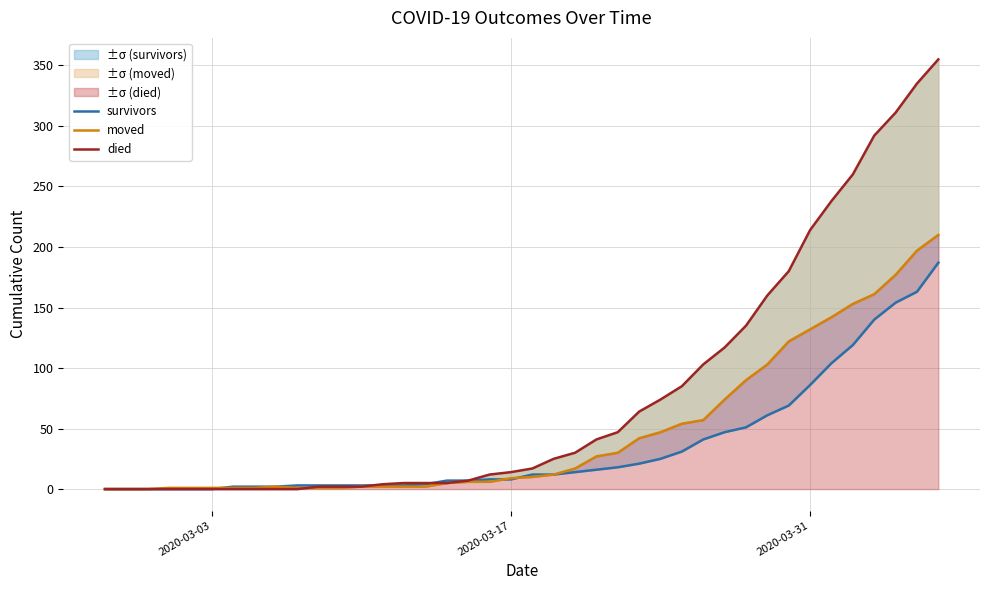

What are all the series names shown in the legend?

survivors, moved, died